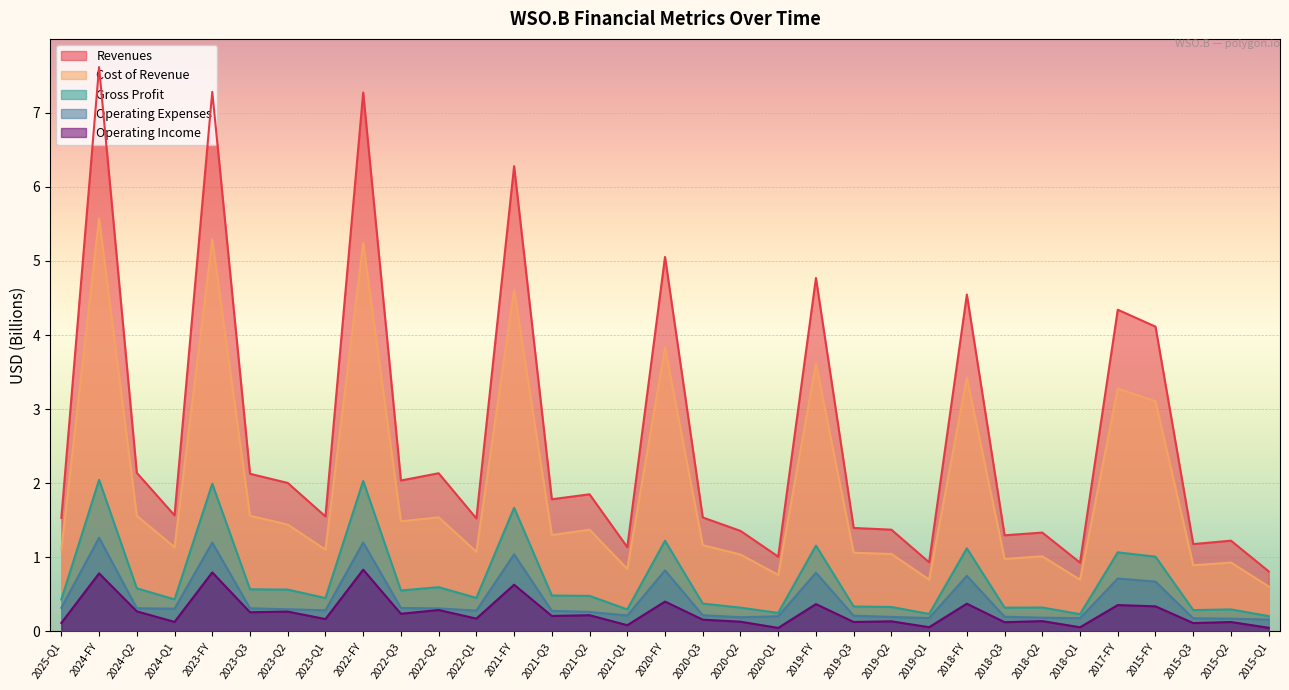

In Cost of Revenue, how many points are lower than both neighbors (excluding endpoints)?

11